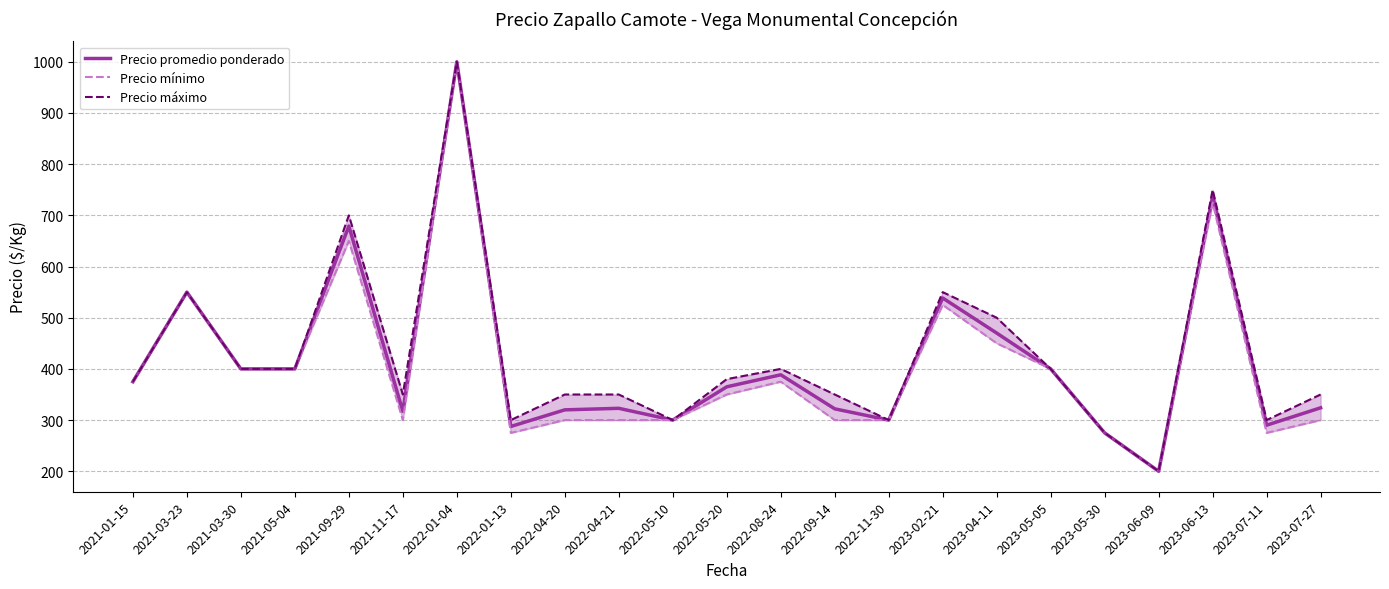

Does the chart display data point markers on the line(s)?

No